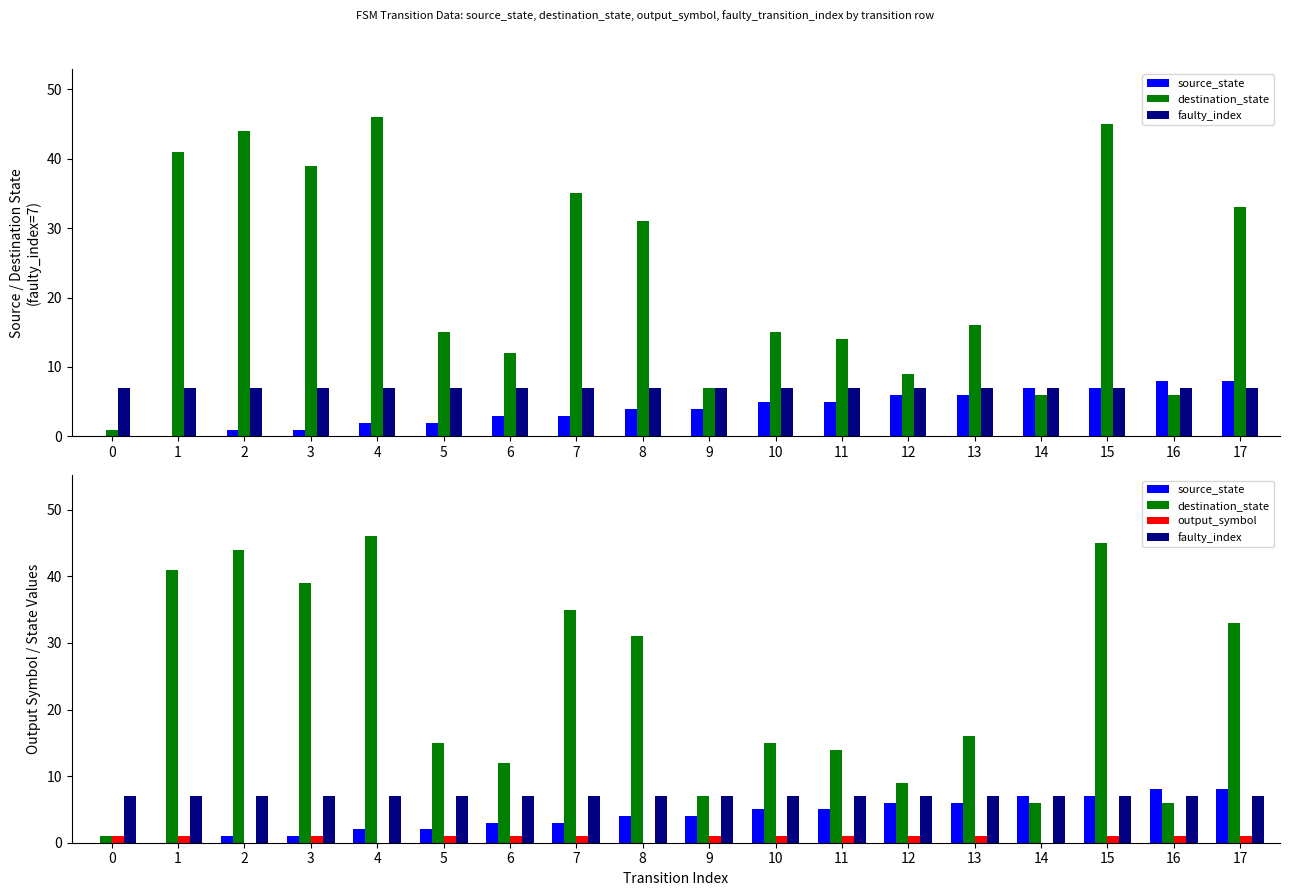

Reading left to right, transcribe all the data shown in this chart.

source_state: 0	0	1	1	2	2	3	3	4	4	5	5	6	6	7	7	8	8
destination_state: 1	41	44	39	46	15	12	35	31	7	15	14	9	16	6	45	6	33
faulty_index: 7	7	7	7	7	7	7	7	7	7	7	7	7	7	7	7	7	7
output_symbol: 1	1	0	1	0	1	1	1	0	1	1	1	1	1	0	1	1	1